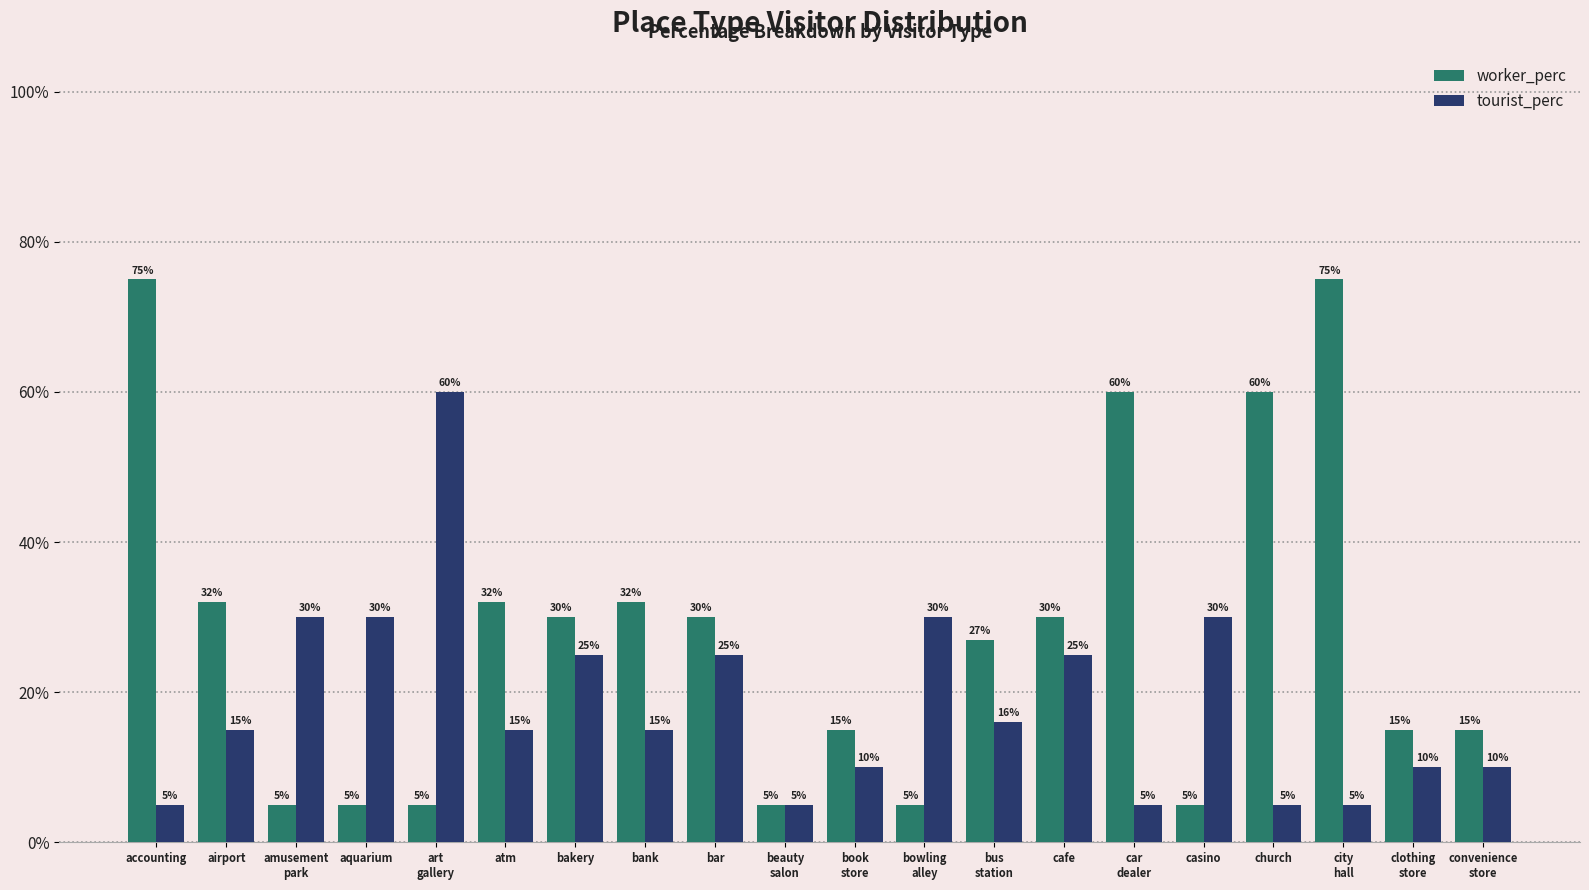

Is the value of worker_perc at church greater than the value of tourist_perc at city
hall?

Yes